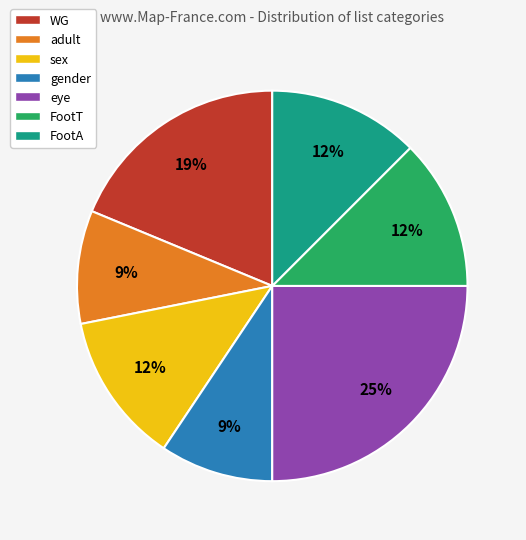

True or false: gender accounts for 9% of the total.

True